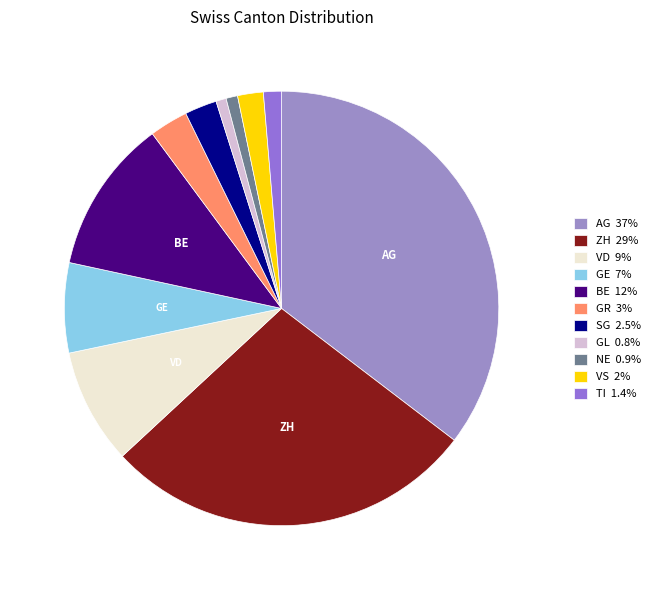

Is GR the majority of the pie?

No